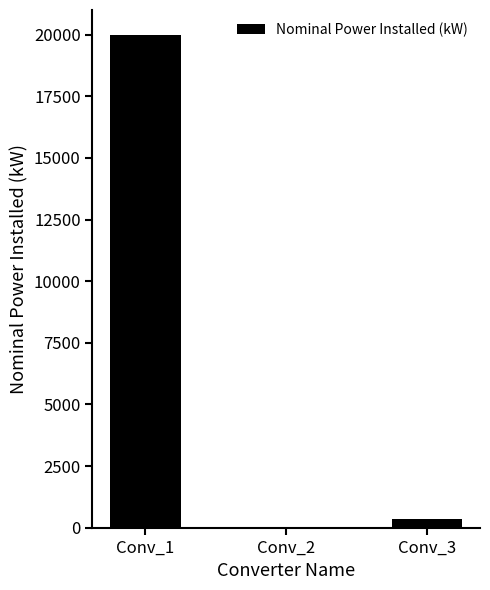

What is the change in value from Conv_1 to Conv_3?

-19650